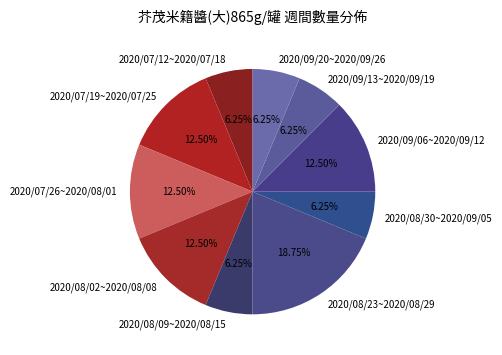

Do 2020/08/09~2020/08/15 and 2020/07/26~2020/08/01 together represent more than half of the pie?

No